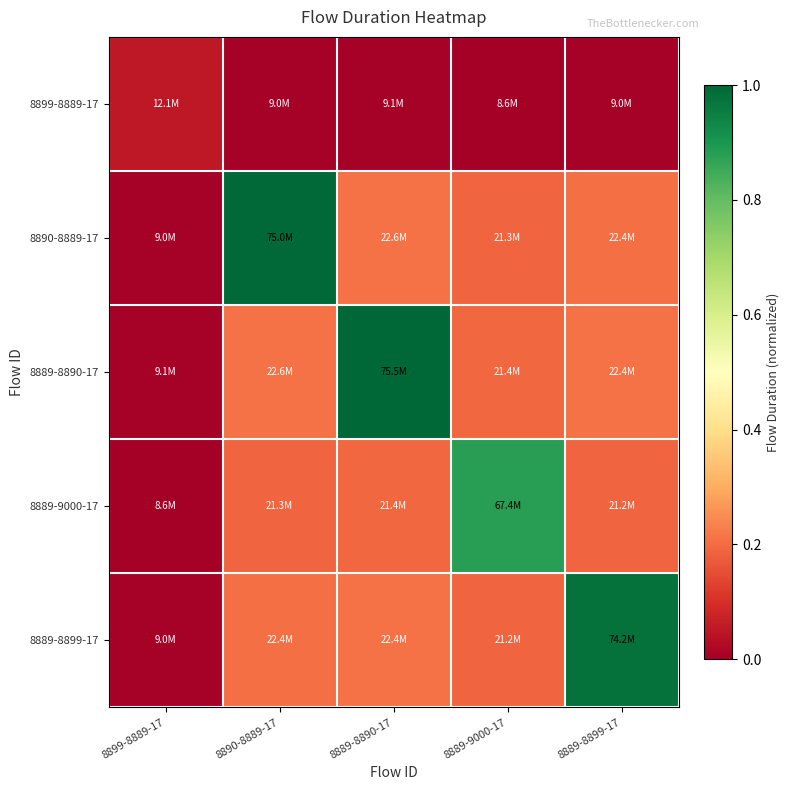

At which category is the sum across all series the highest?

8889-8890-17